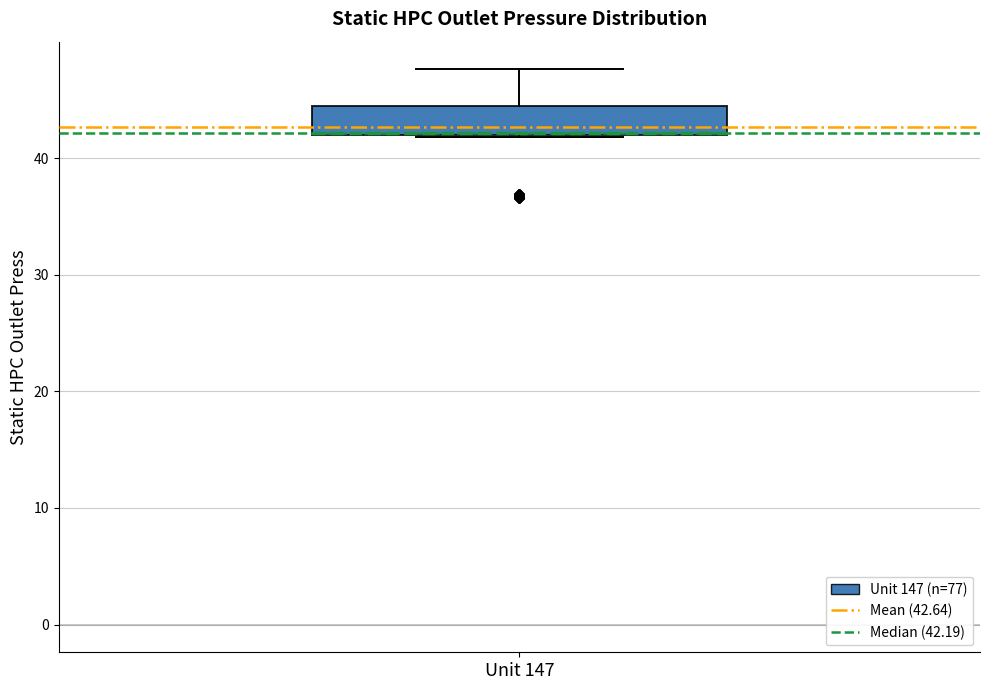

Read this box plot against the y-axis: the position of the median line, the range covered by the box, and the ends of both whiskers. The values are not printed on the chart, so give them approximately, as read against the axis.

median 42, box 42 to 45, whiskers 42 to 48